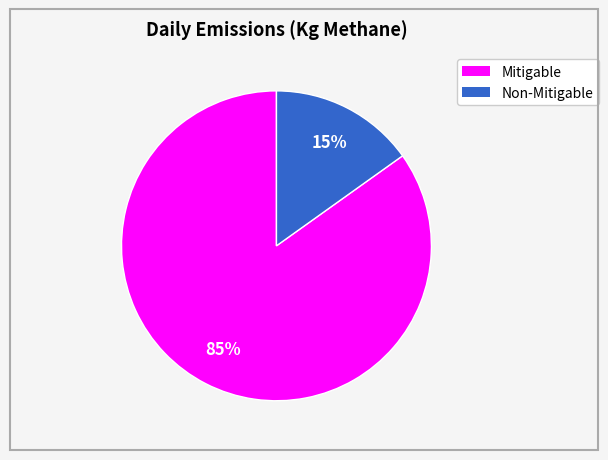

What is the largest slice in the pie chart?

Mitigable